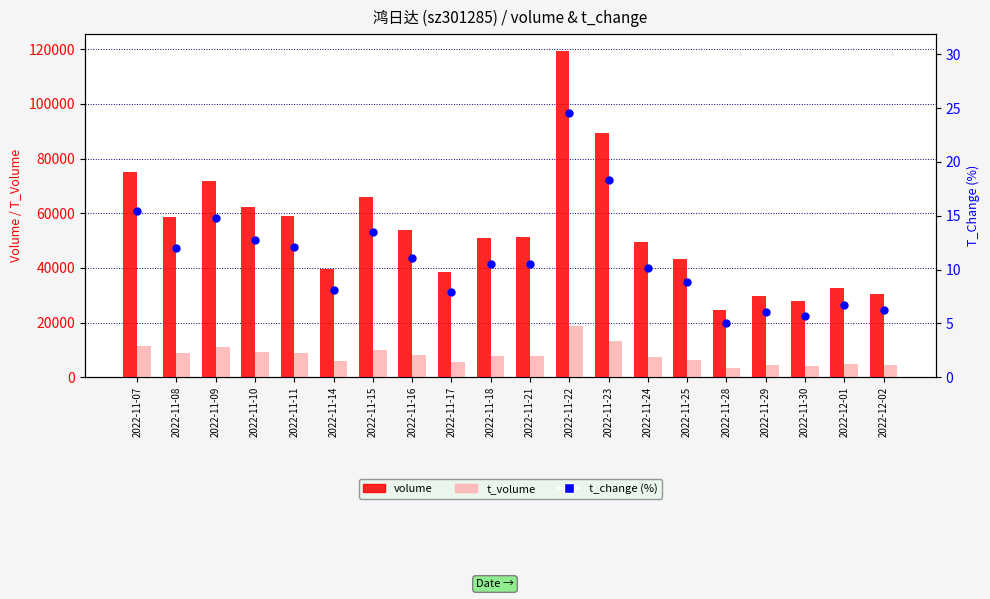

Which series reaches the maximum Y coordinate?

volume